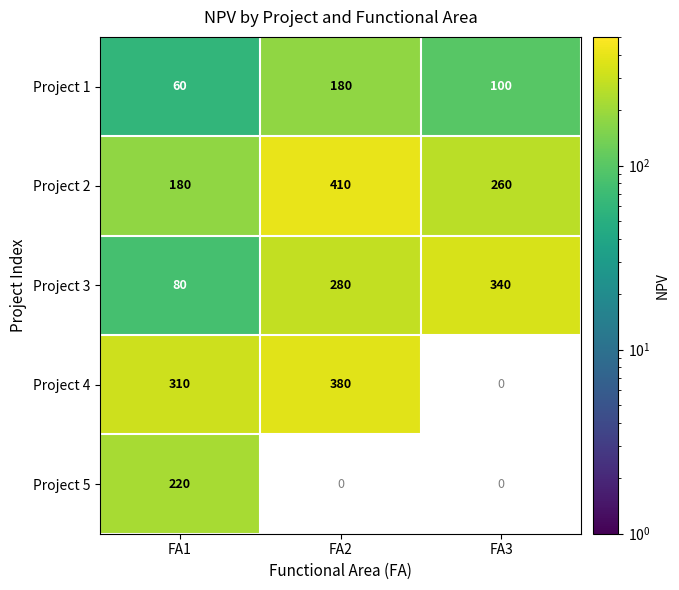

Rank the categories by Project 2 value from lowest to highest.

FA1, FA3, FA2